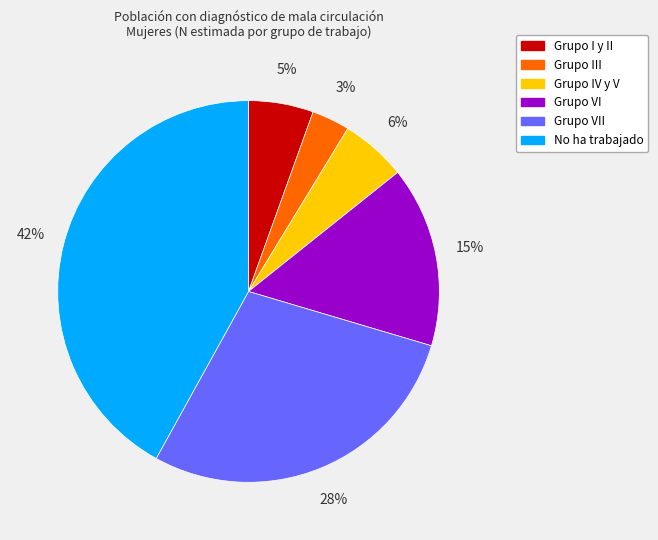

Is the sum of Grupo VII and No ha trabajado greater than half?

Yes